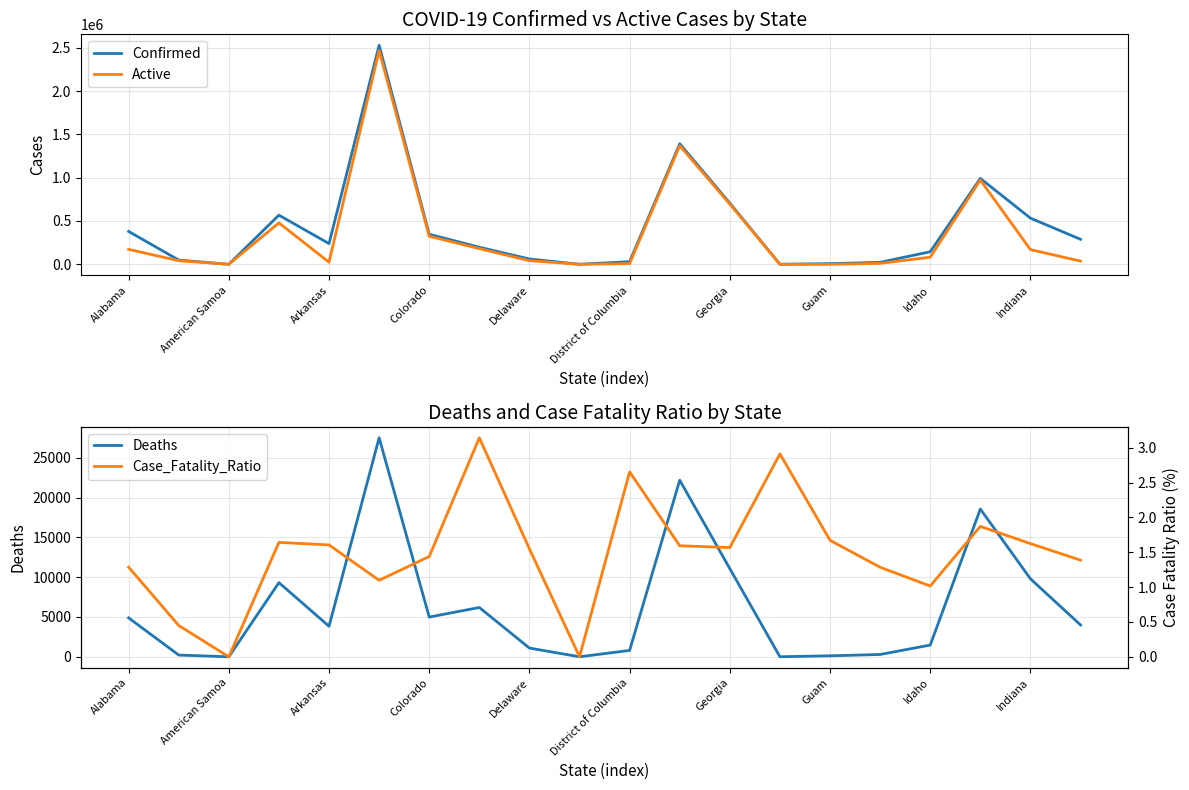

At how many categories does at least one series exceed 261578?

9